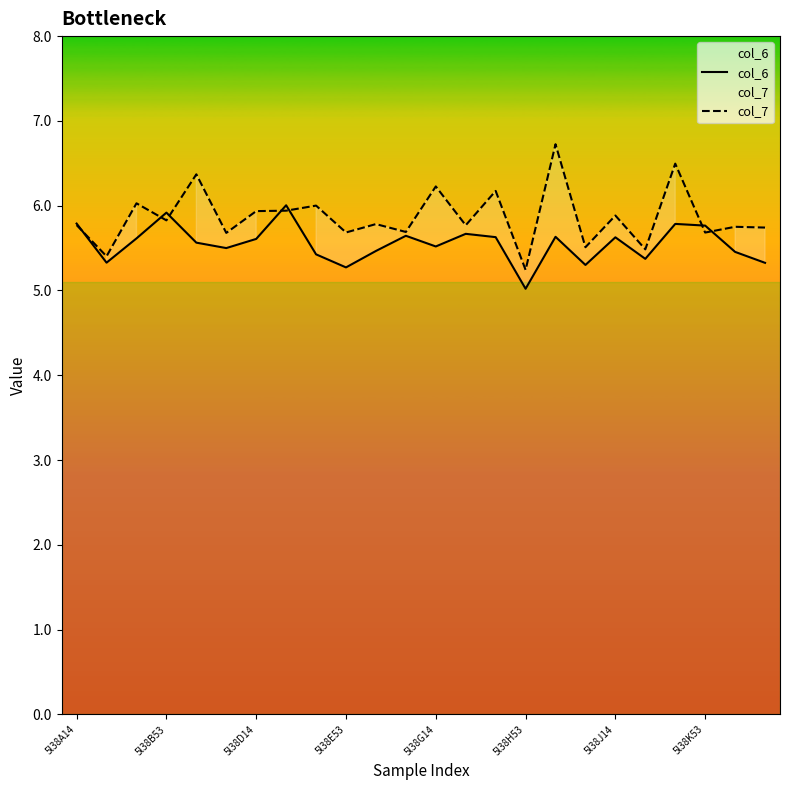

What is the total value across all series at 5l38H53?

10.3